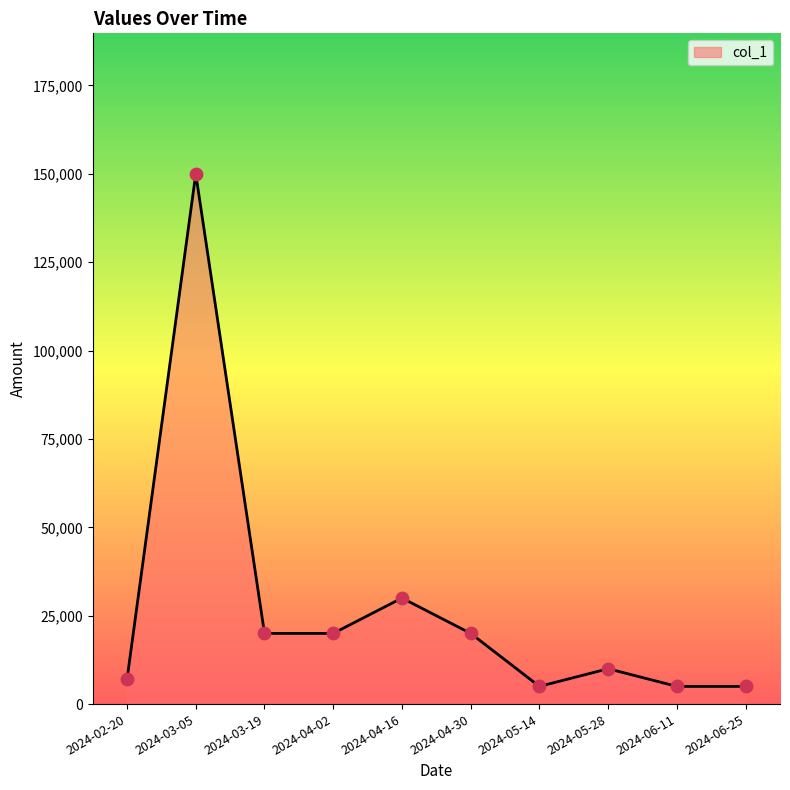

What is the change in value from 2024-04-30 to 2024-06-25?

-15000